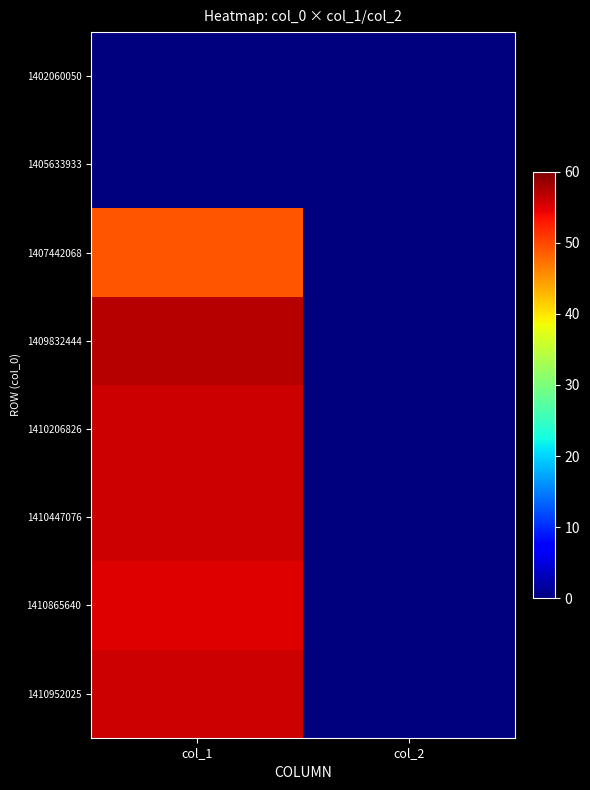

At col_1, list the series in order from smallest to largest.

1402060050, 1405633933, 1407442068, 1410865640, 1410206826, 1410447076, 1410952025, 1409832444